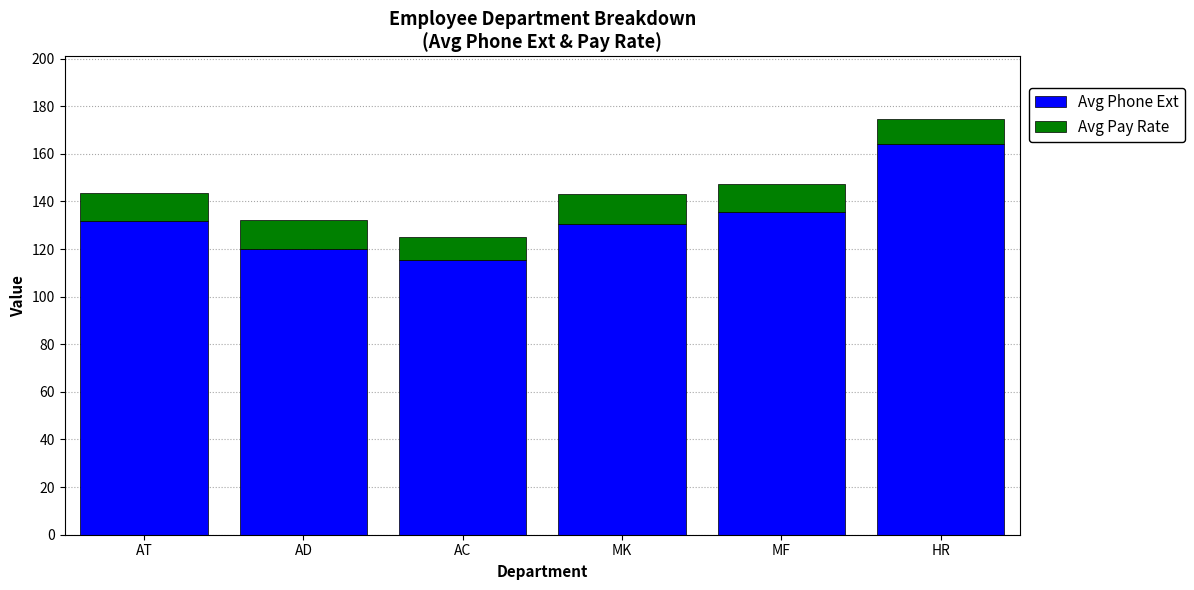

At which label does Avg Phone Ext reach its peak?

HR